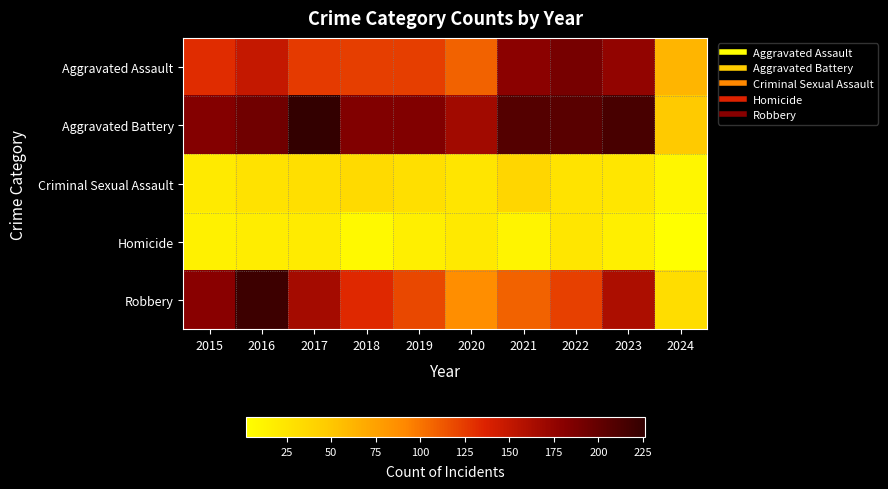

What is the spread (max minus min) of values at 2019?

168